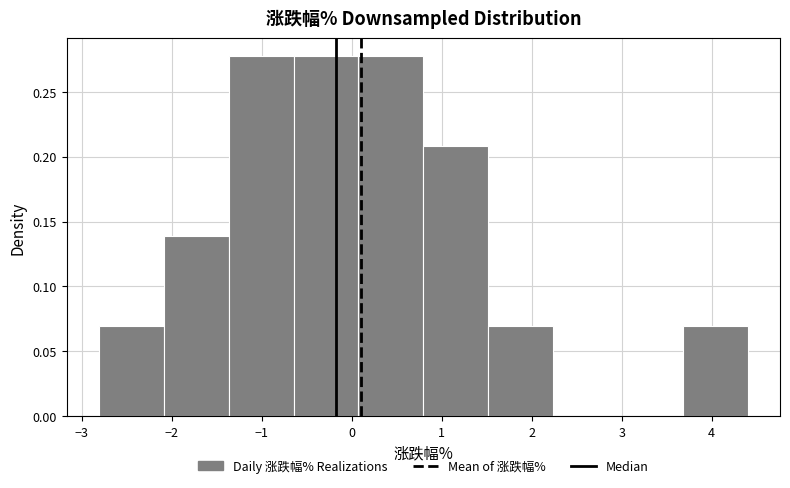

What is the height of the bar covering 3.7 to 4.4 on the x-axis? Neither the bar edges nor the heights are printed on the chart, so give them approximately, as read against the axes.

0.070